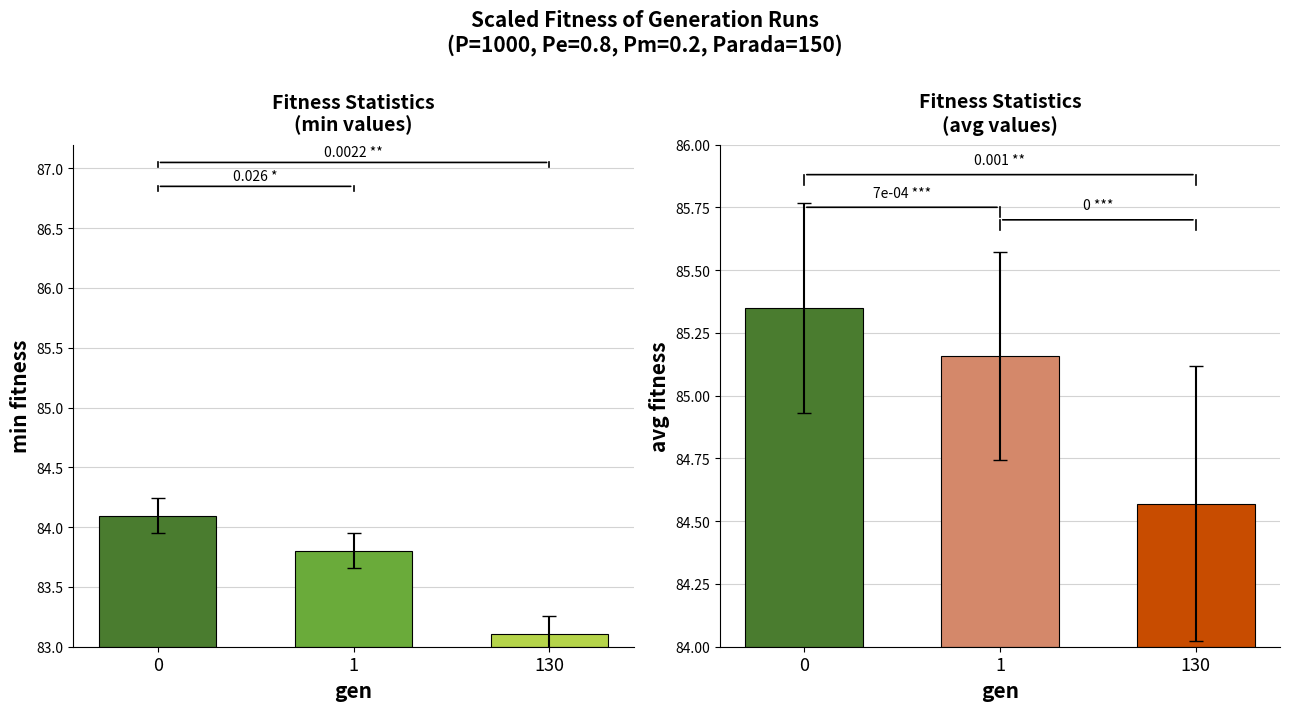

Between 130 and 1, which is larger?

1